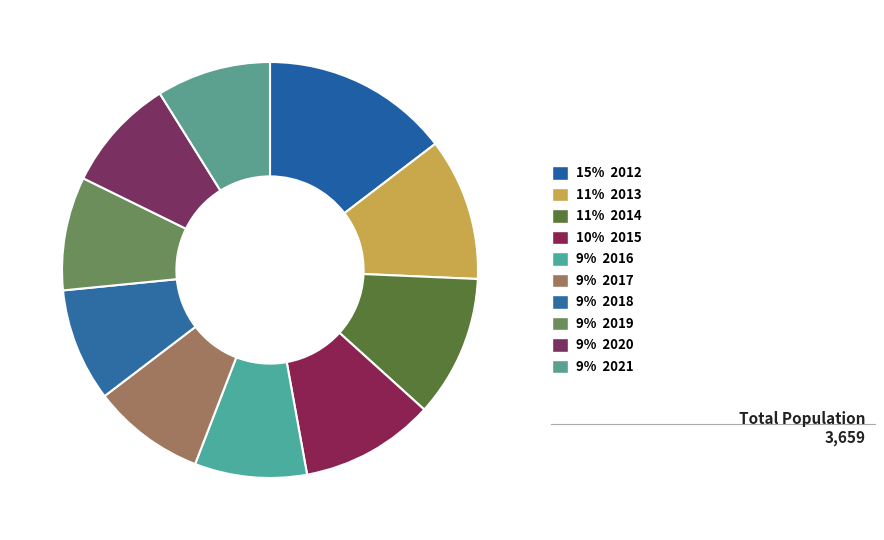

To the nearest percent, what is the difference between the largest and smallest slice percentages?

6%